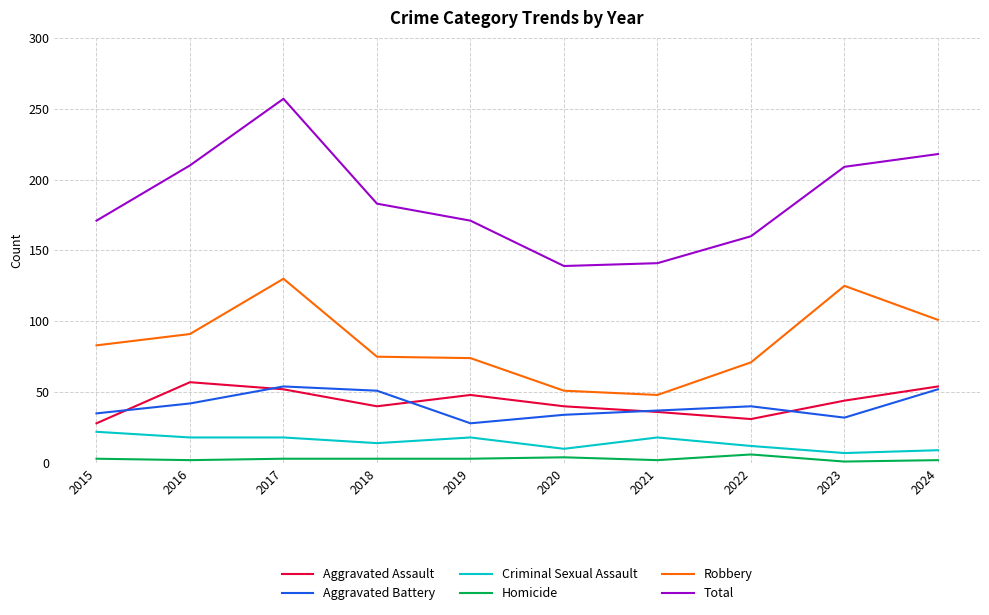

What are all the series names shown in the legend?

Aggravated Assault, Aggravated Battery, Criminal Sexual Assault, Homicide, Robbery, Total